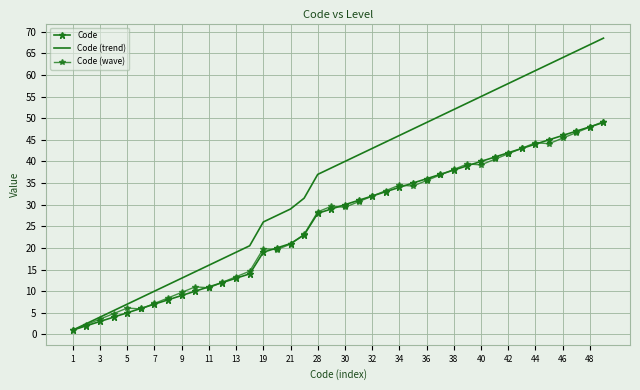

True or false: Code (trend) and Code cross at least once.

False